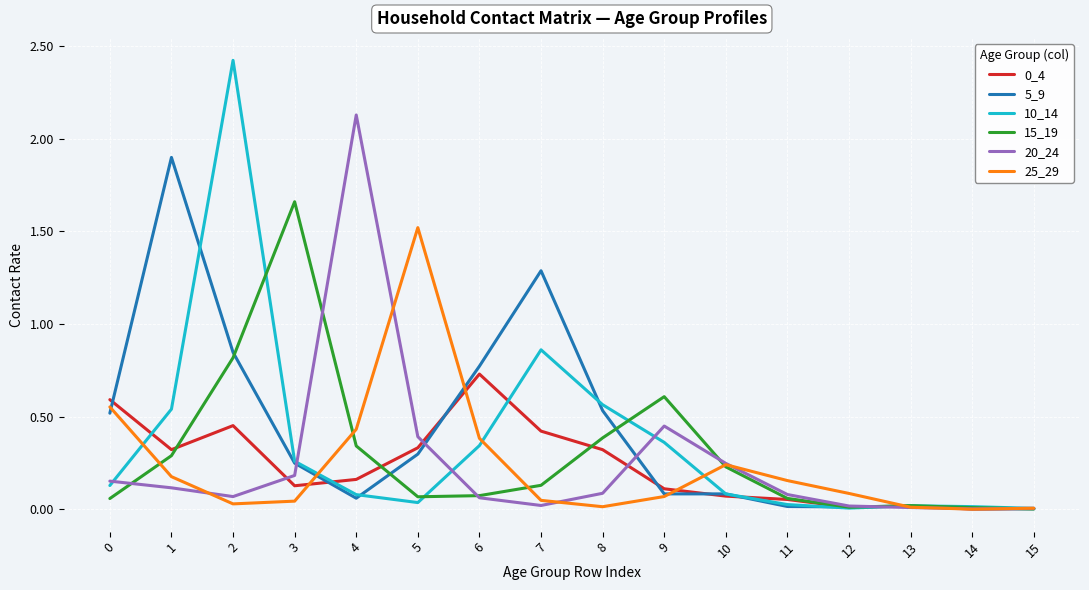

The value of 15_19 at 4 is 0.1. True or false?

False